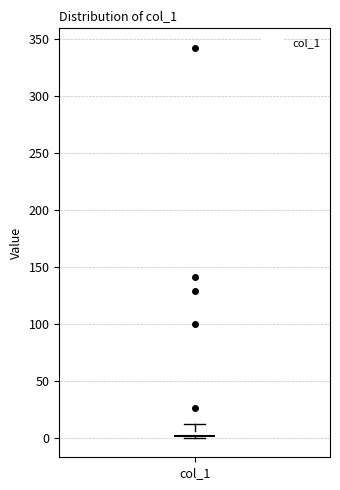

Where is the lower edge of the box for col_1 on the y-axis? The values are not printed on the chart, so give them approximately, as read against the axis.

0